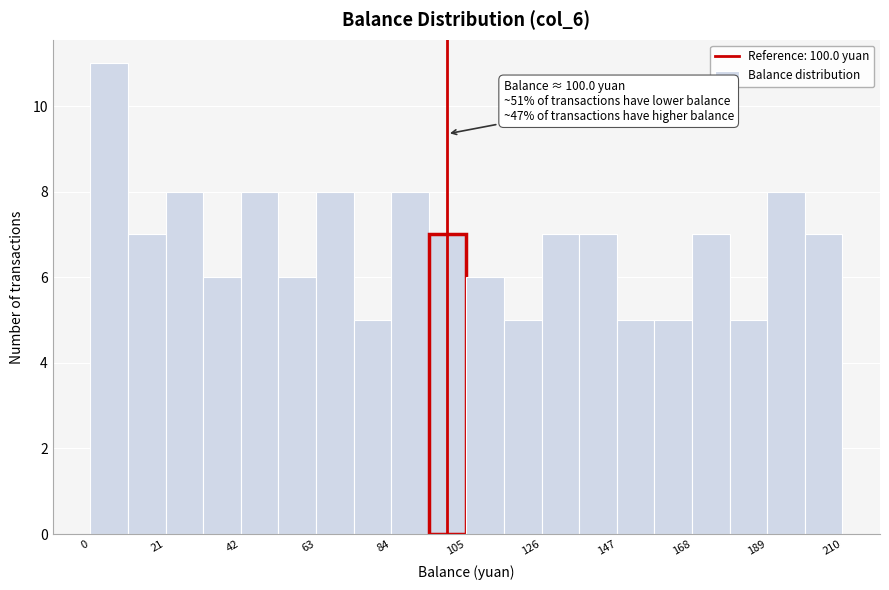

Around what value on the x-axis is the tallest bar? Give the approximate position of its centre, as read against the axis.

5